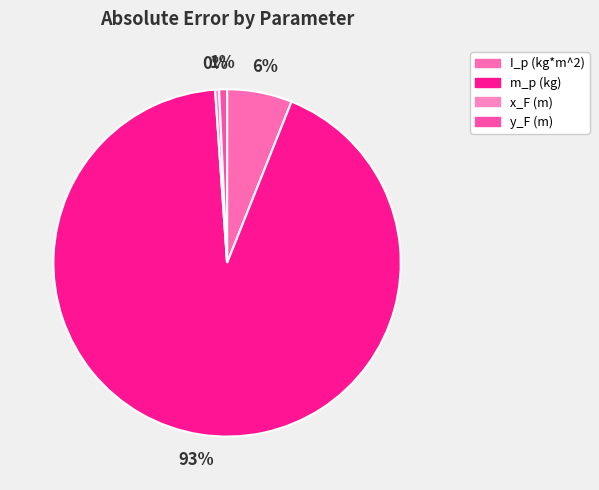

Count the number of slices in the pie.

4